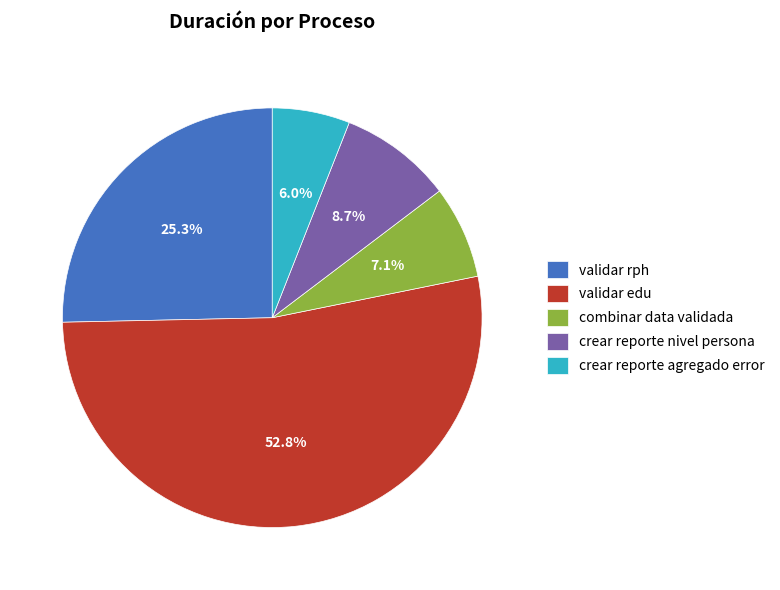

How many slices are in this pie chart?

5